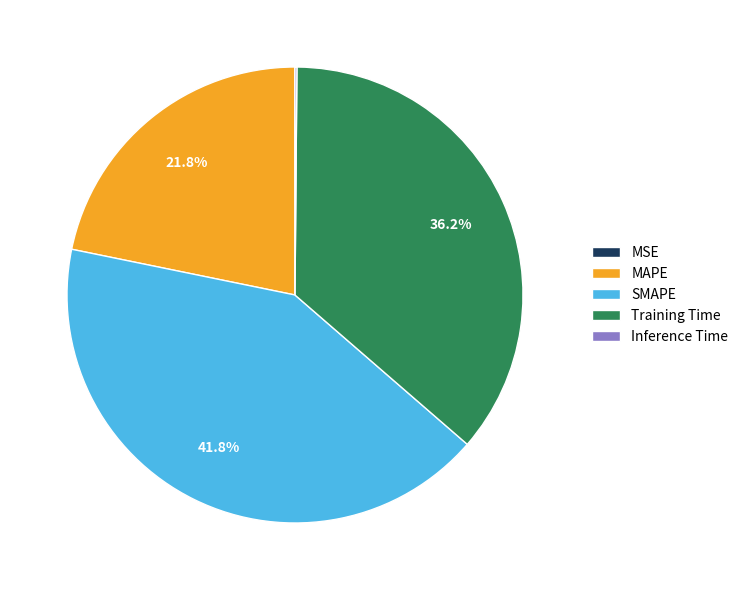

Does SMAPE represent more than half of the total?

No